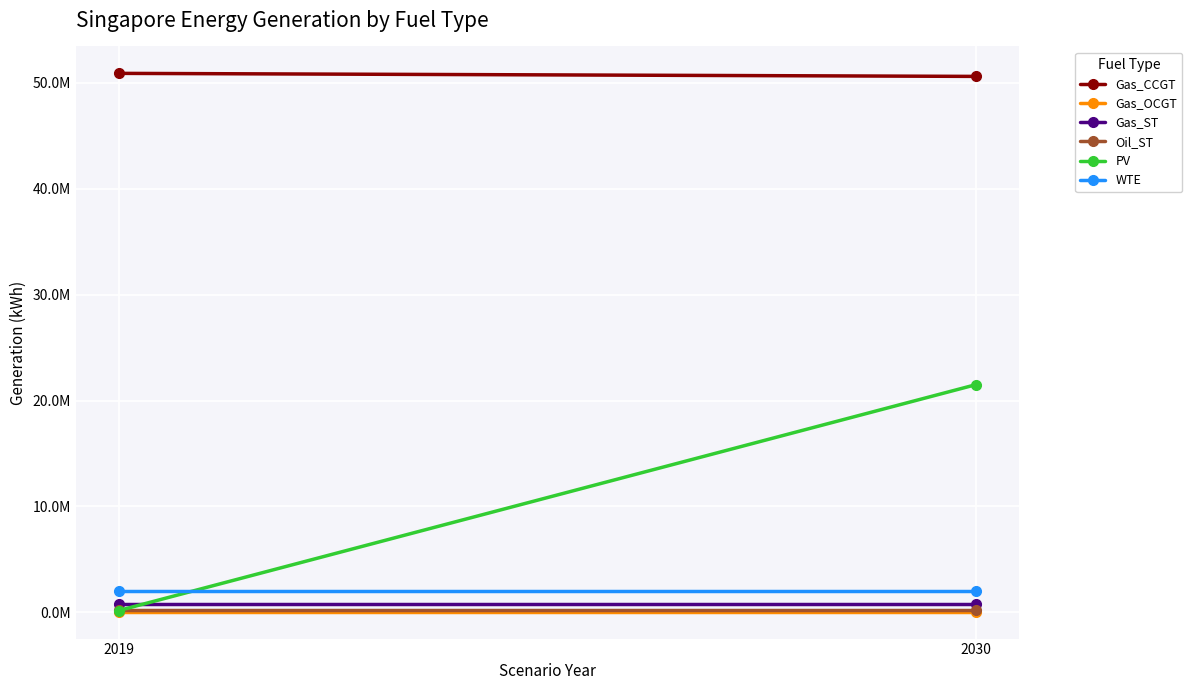

What is the approximate value of Gas_OCGT at 2030?

69379.2